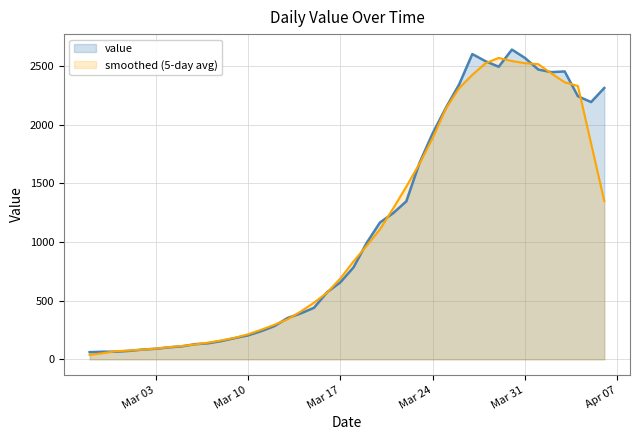

Approximately how many times larger is the value at 2020-03-13 compared to 2020-03-18?

0.4